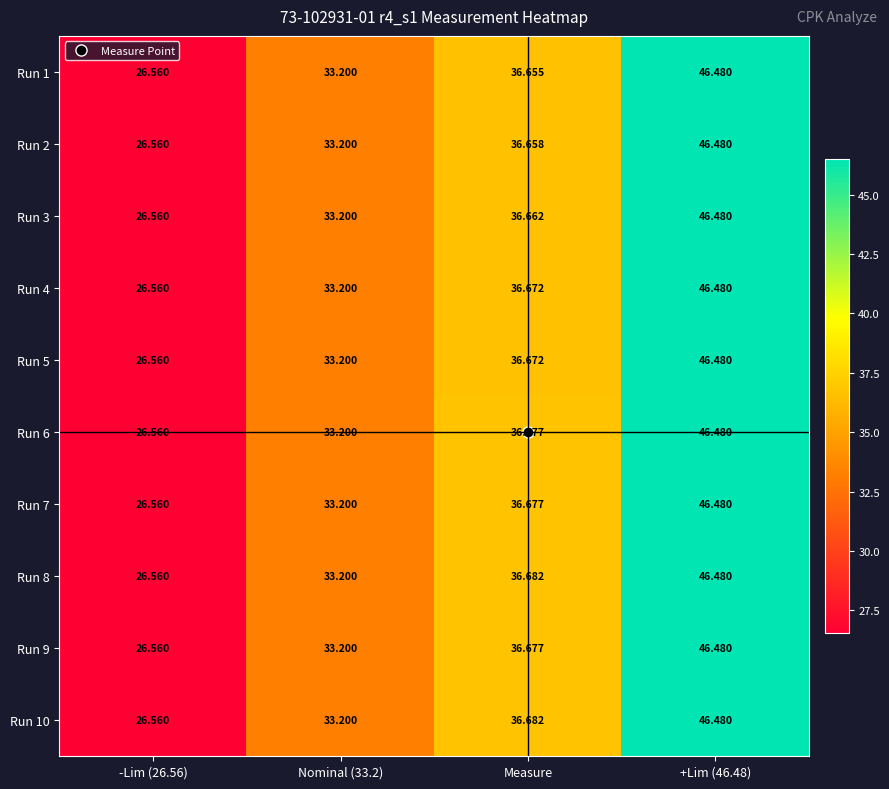

Is the value of Run 7 at Measure greater than the value of Run 2 at +Lim (46.48)?

No